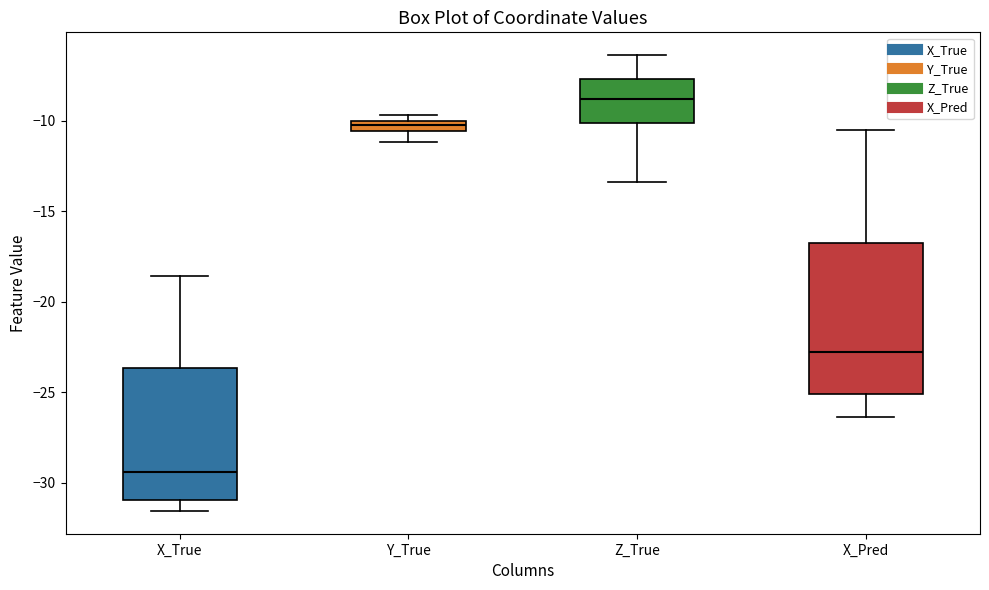

Which box has the lowest median line?

X_True